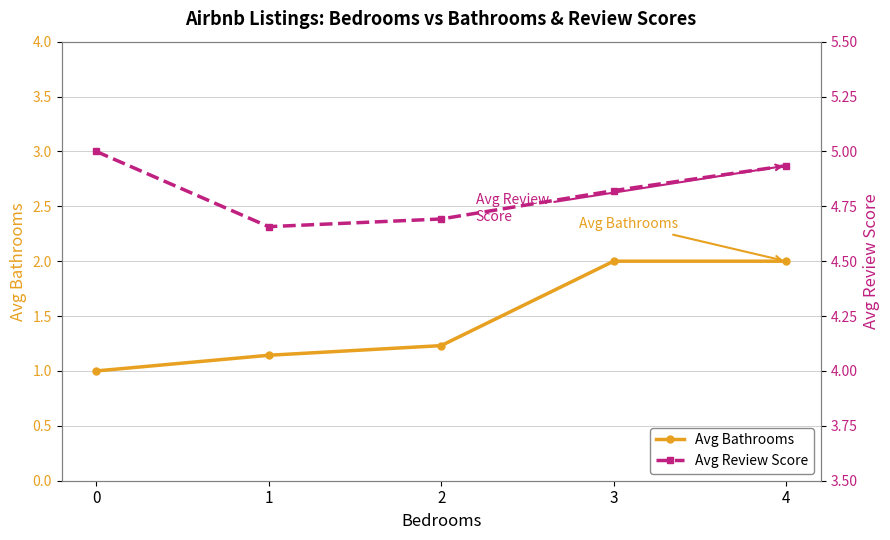

How many lines are shown in the chart?

2